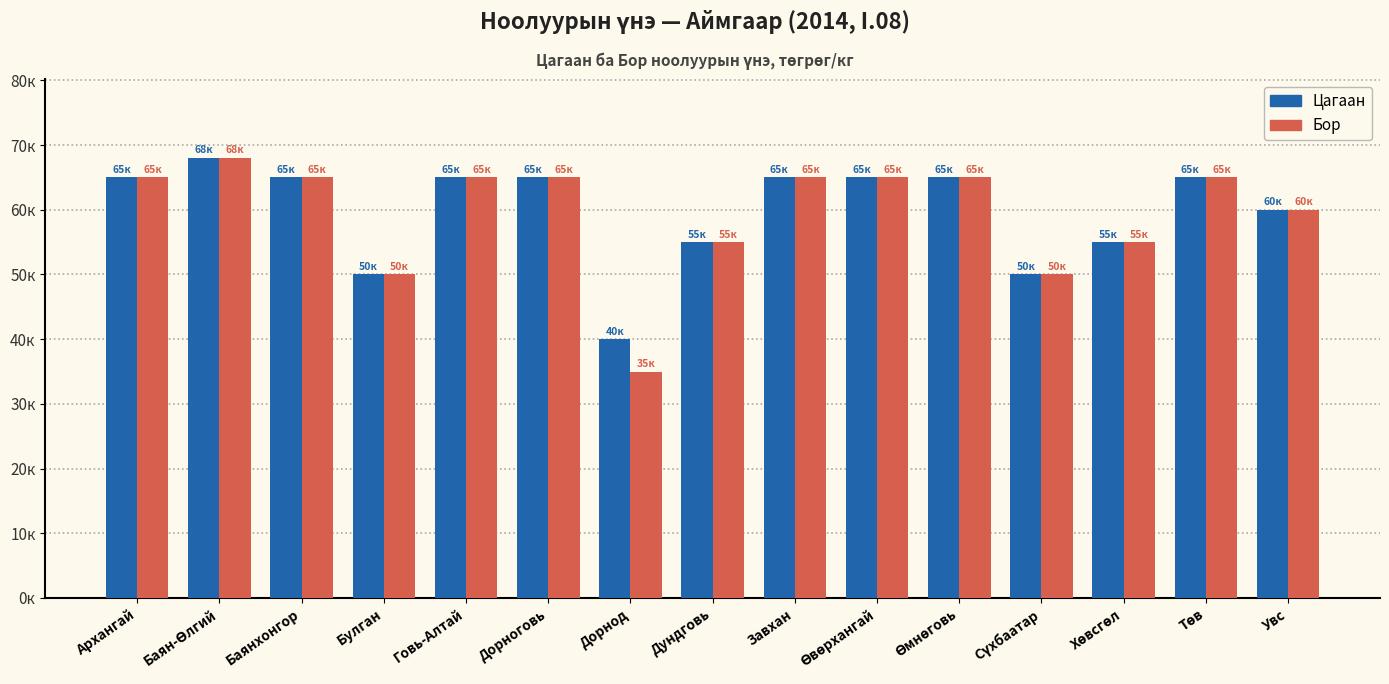

Reading right to left, list all the values displayed in this chart.

Цагаан: Увс=60000	Төв=65000	Хөвсгөл=55000	Сүхбаатар=50000	Өмнөговь=65000	Өвөрхангай=65000	Завхан=65000	Дундговь=55000	Дорнод=40000	Дорноговь=65000	Говь-Алтай=65000	Булган=50000	Баянхонгор=65000	Баян-Өлгий=68000	Архангай=65000
Бор: Увс=60000	Төв=65000	Хөвсгөл=55000	Сүхбаатар=50000	Өмнөговь=65000	Өвөрхангай=65000	Завхан=65000	Дундговь=55000	Дорнод=35000	Дорноговь=65000	Говь-Алтай=65000	Булган=50000	Баянхонгор=65000	Баян-Өлгий=68000	Архангай=65000